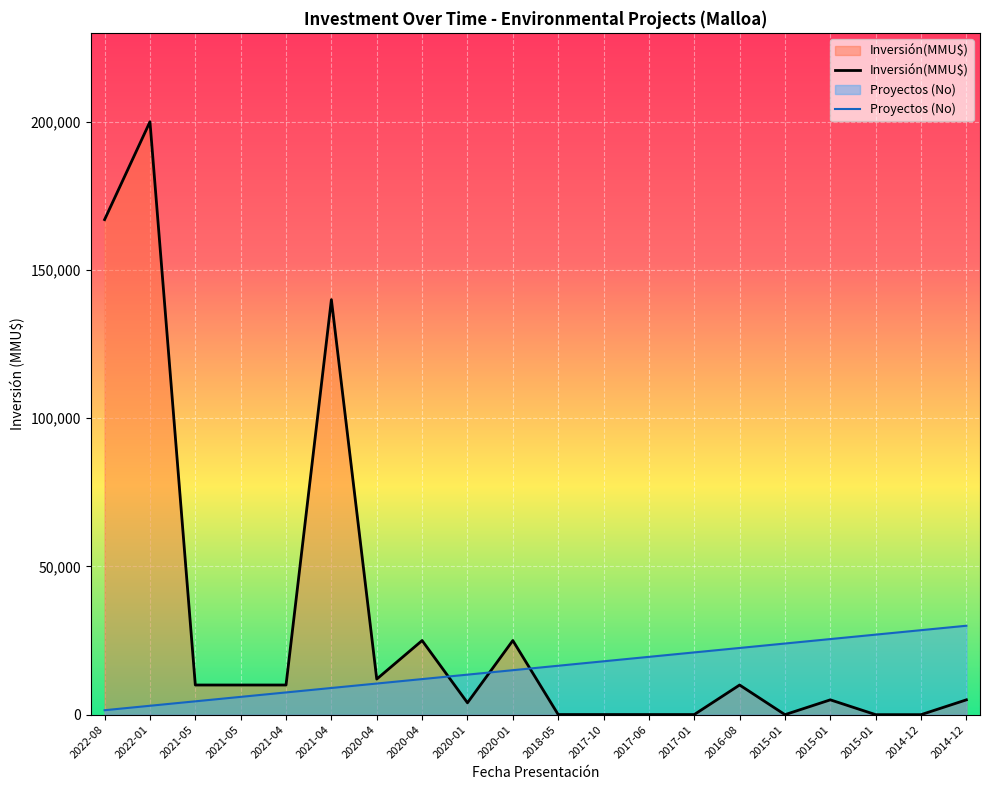

How many lines are shown in the chart?

2